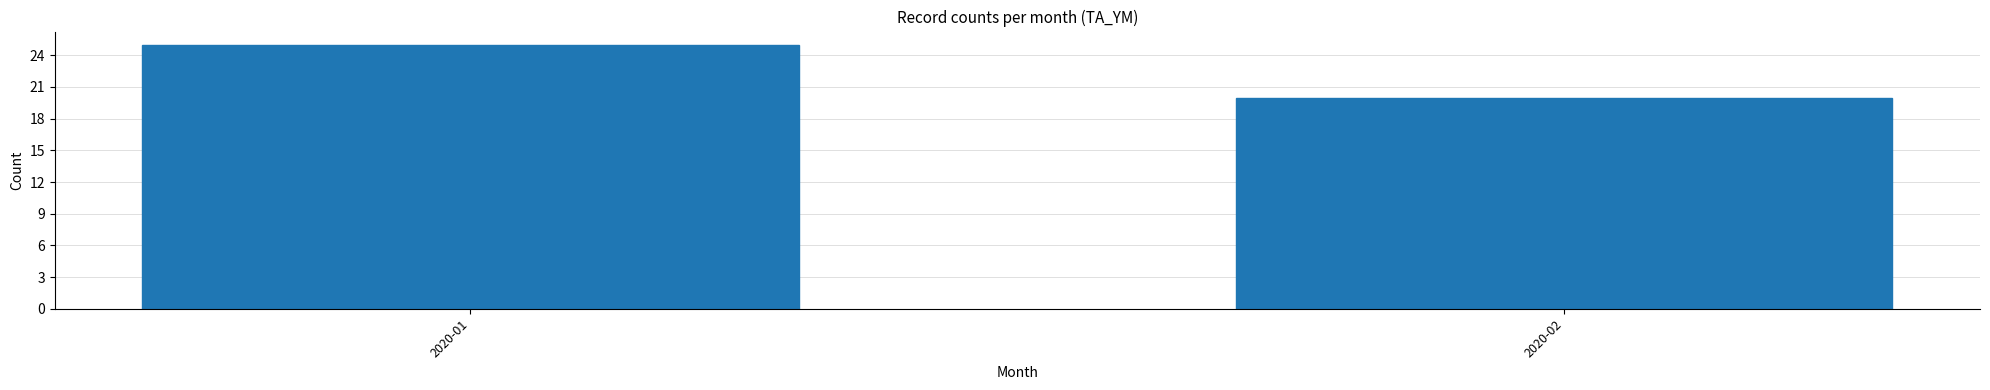

Reading left to right, what are all the values shown in this chart?

2020-01=25	2020-02=20